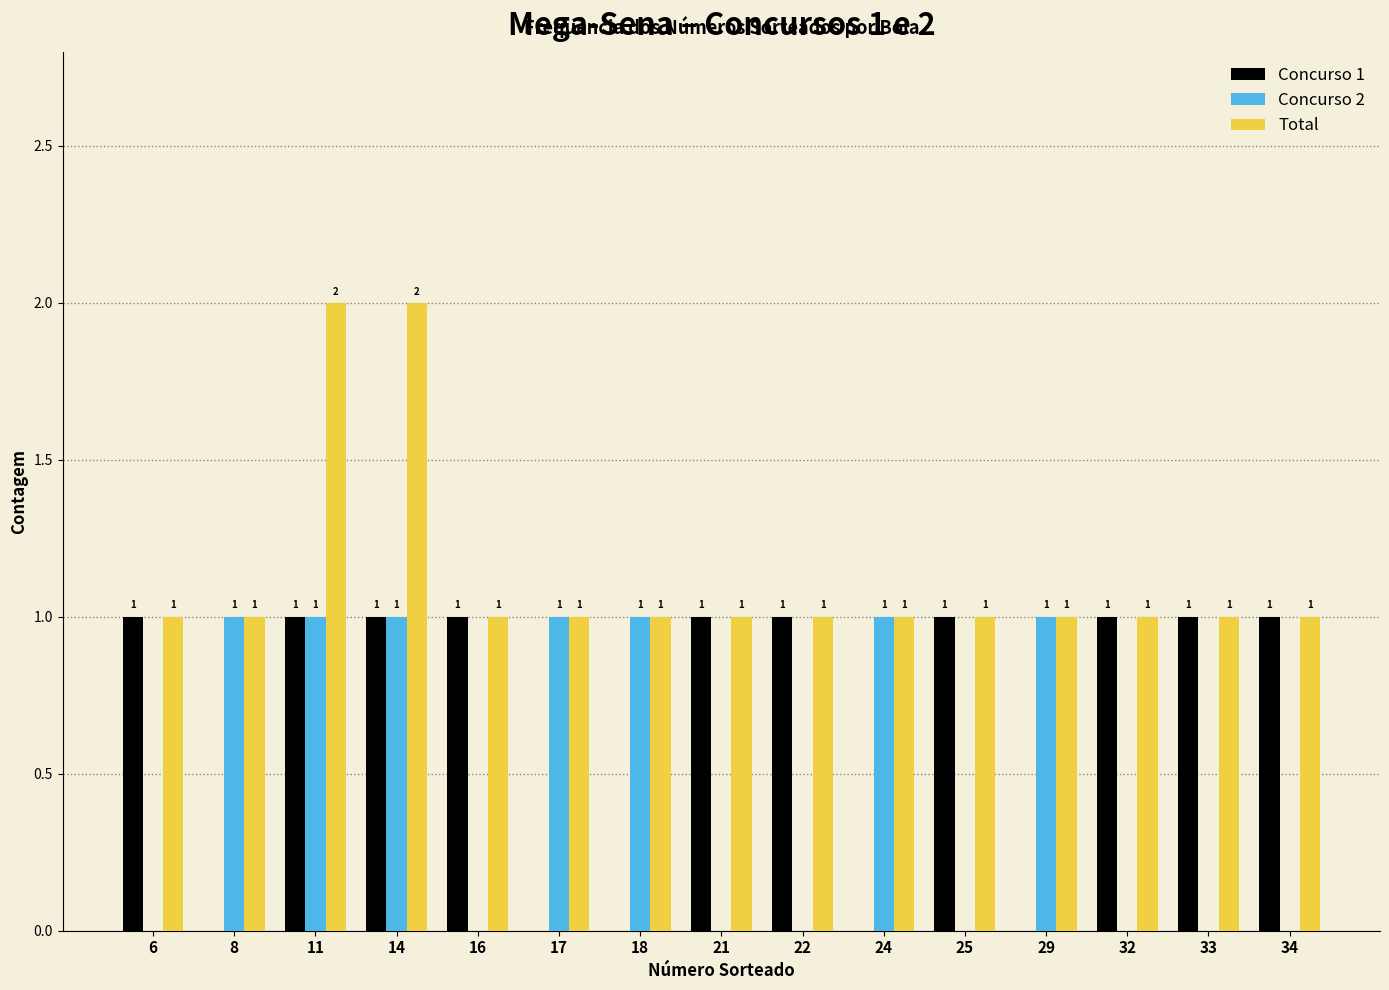

True or false: Concurso 2 has a value of 1 at 33.

False